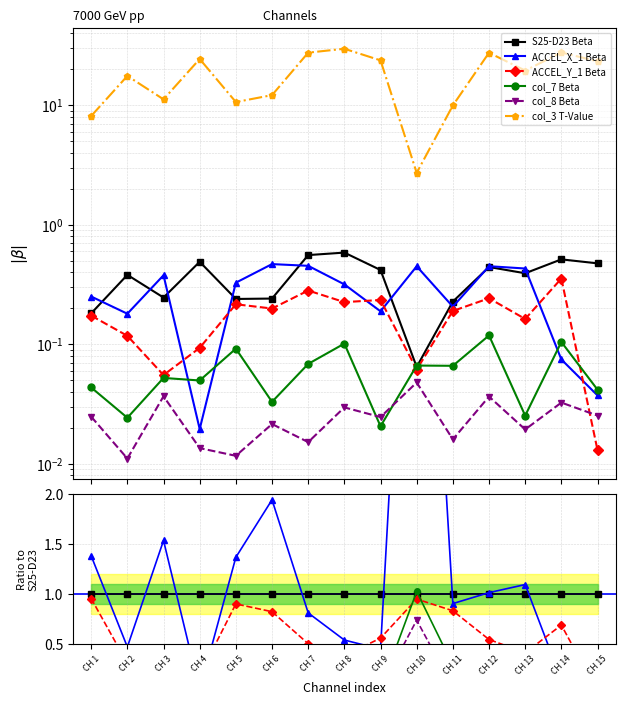

Which has a higher value, CH 14 or CH 10?

CH 14